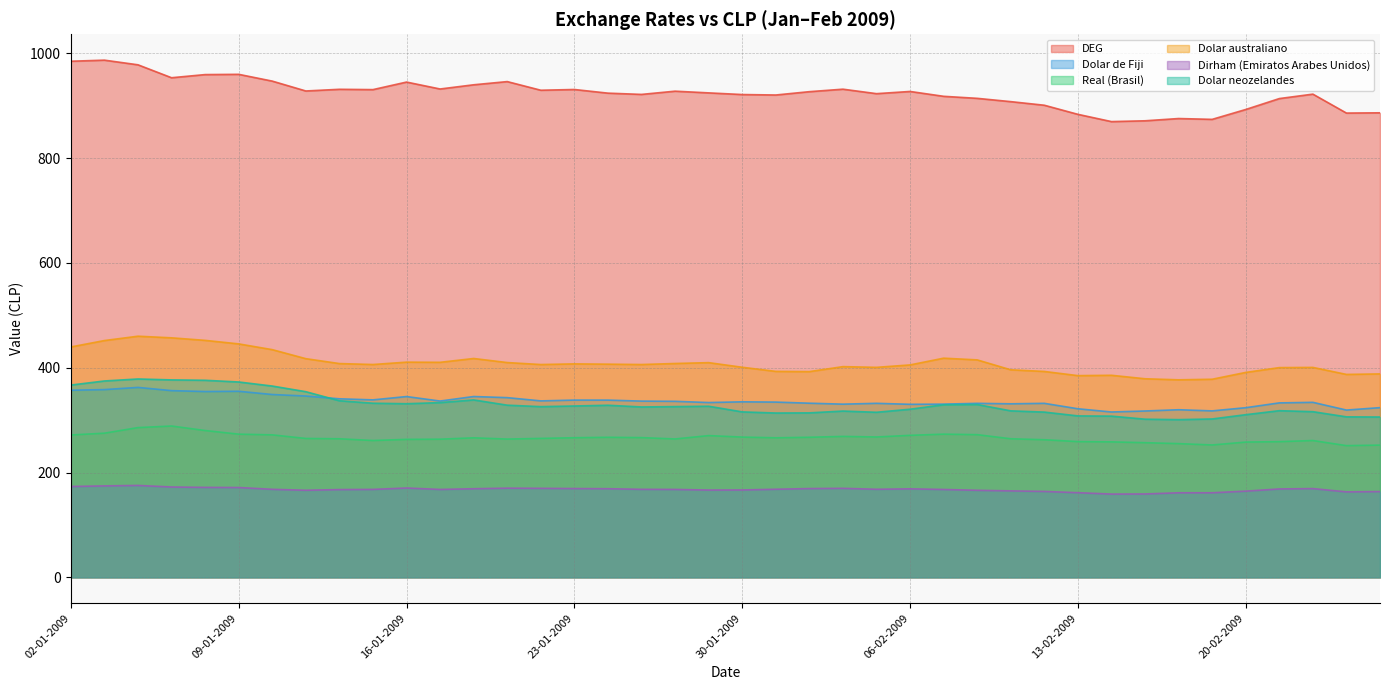

Which category has the lowest value in the Dolar de Fiji series?

16-02-2009